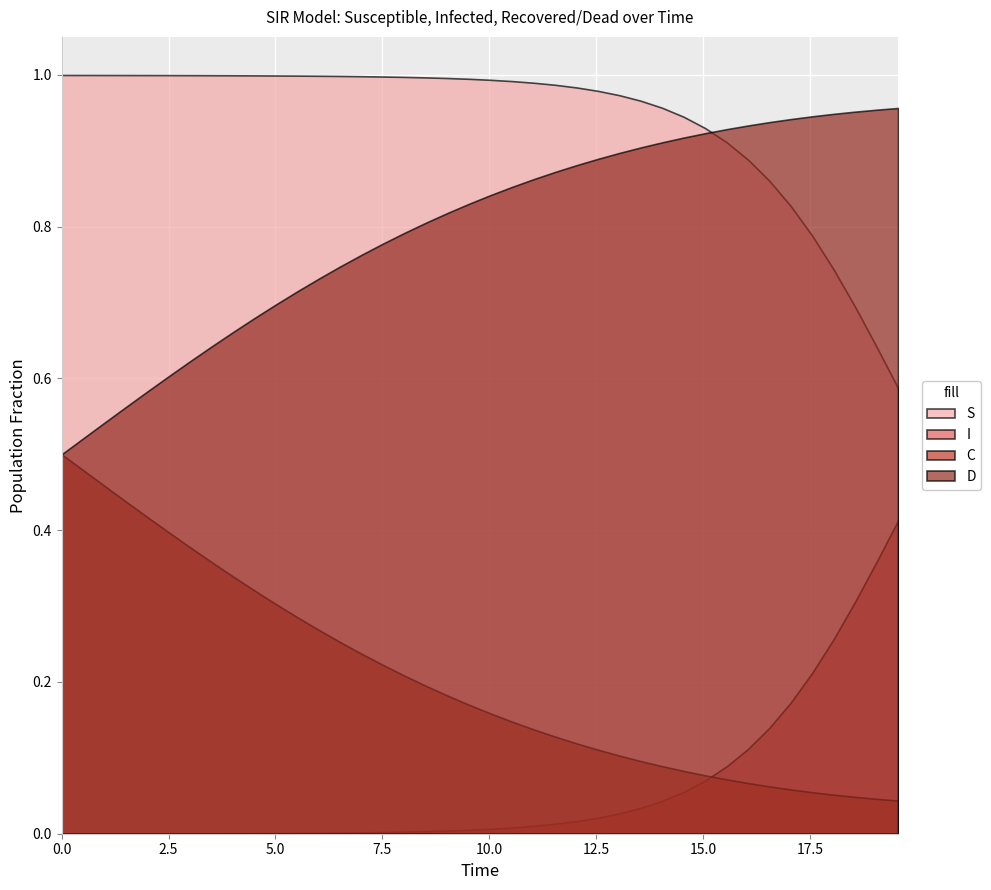

List the series in order of their overall mean, highest first.

S, D, C, I